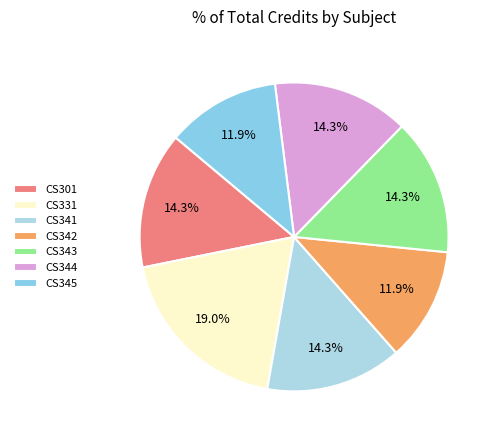

What is the ratio of the value at CS342 to the value at CS301?

0.8